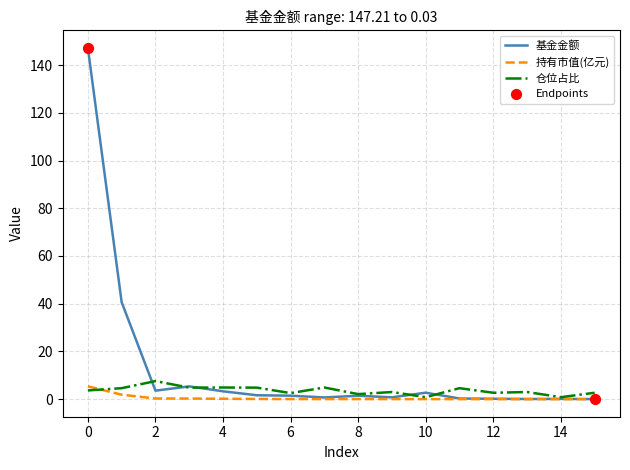

Which series has the largest total across all categories?

基金金额